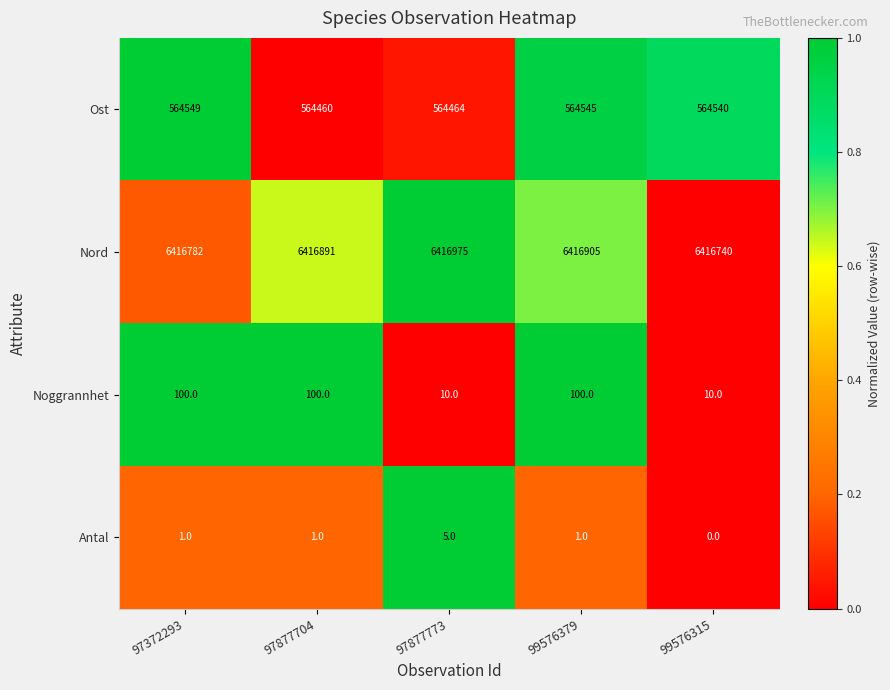

Which series has the largest total across all categories?

Nord